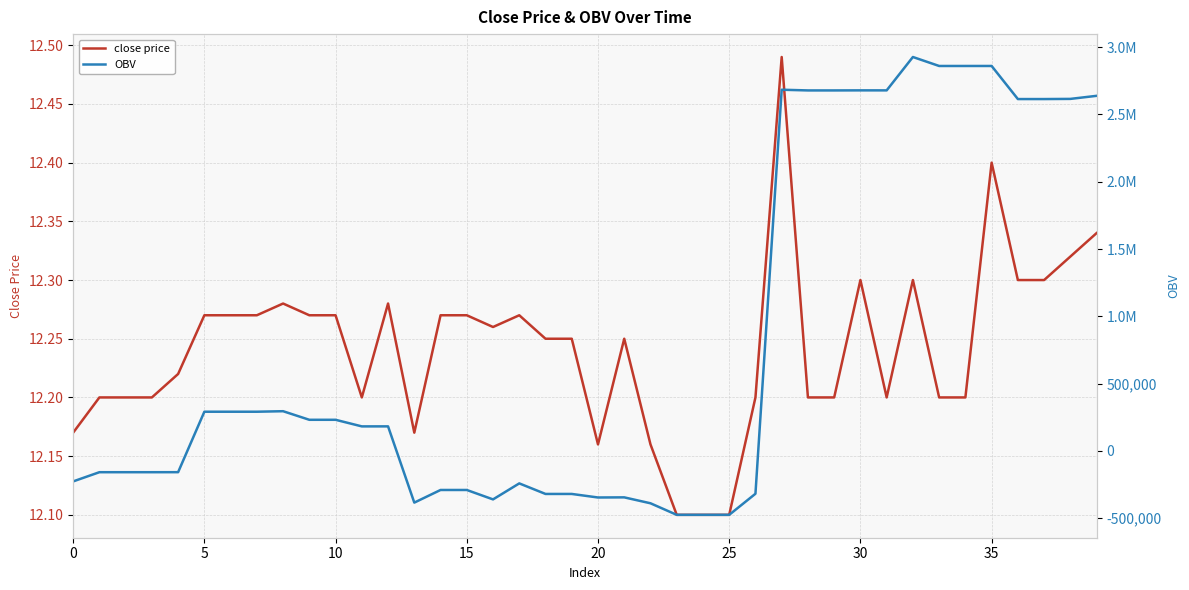

After their last crossing, which series has the higher values: OBV or close price?

OBV